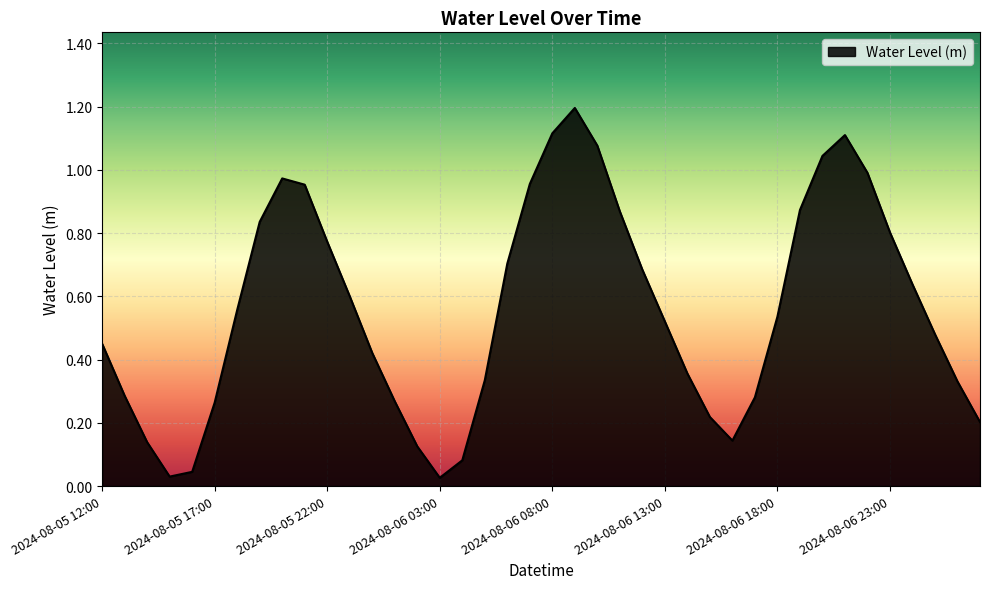

What is the difference between the maximum and minimum values?

1.2